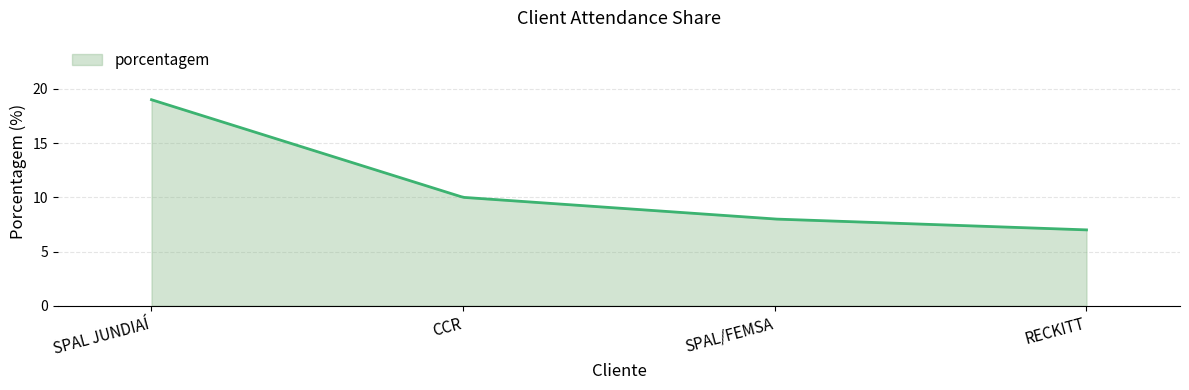

What is the greatest value displayed?

19.0